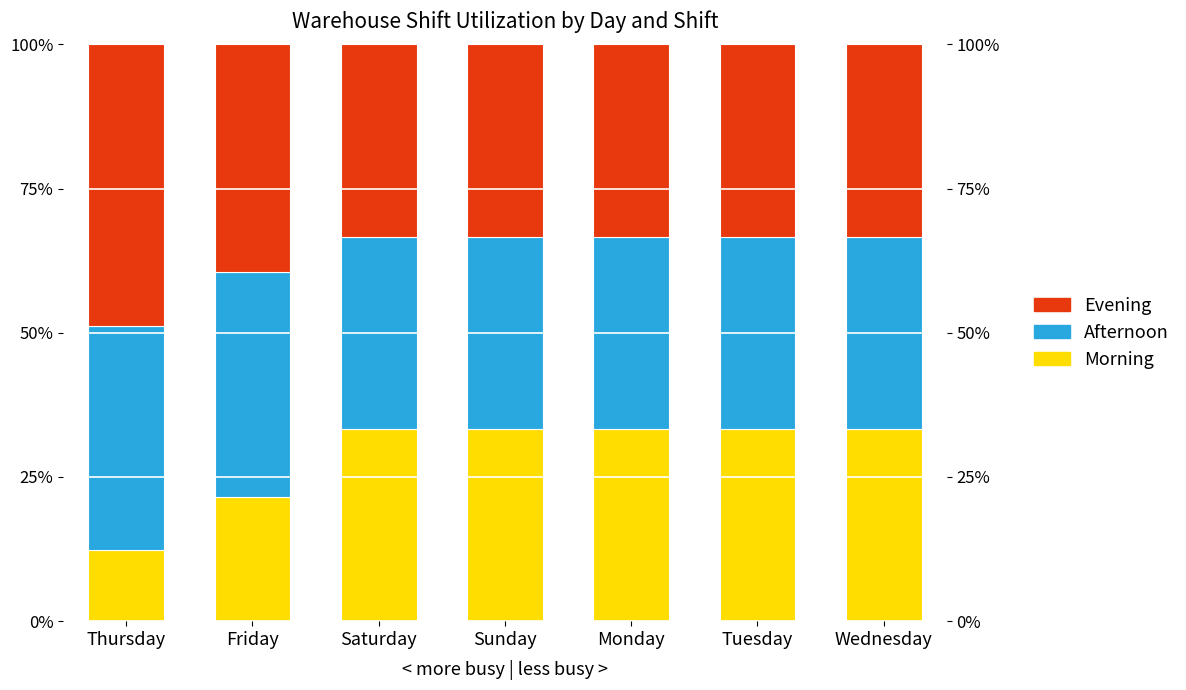

What is the value of the Evening bar at the 3rd from the left?

0.3